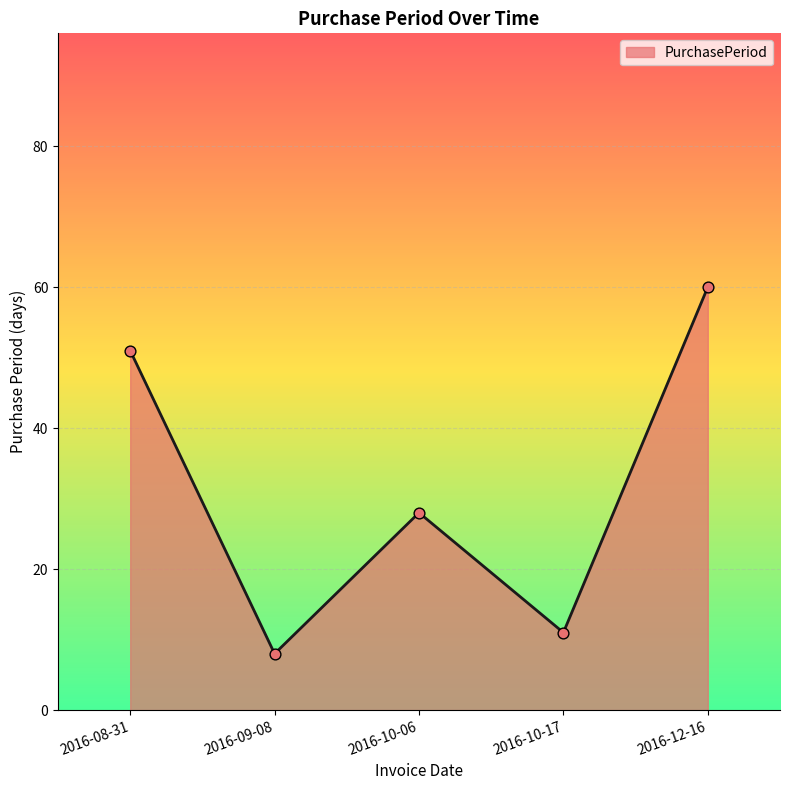

Approximately how many times larger is the value at 2016-10-17 compared to 2016-10-06?

0.4